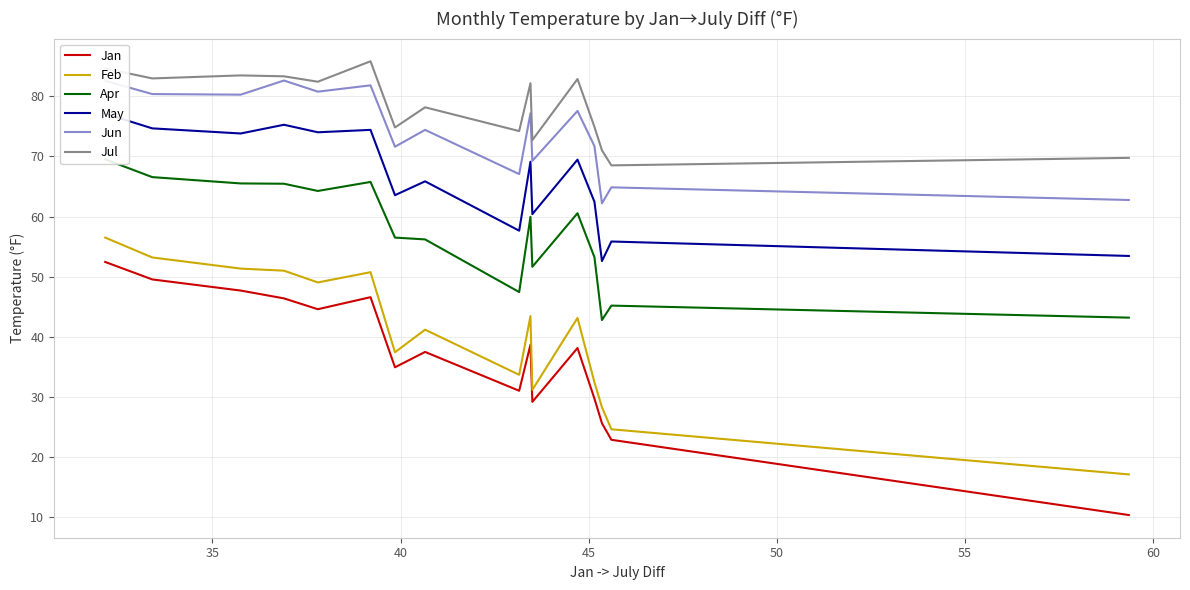

What is the difference between the second highest and second lowest values in the Jul series?

14.8